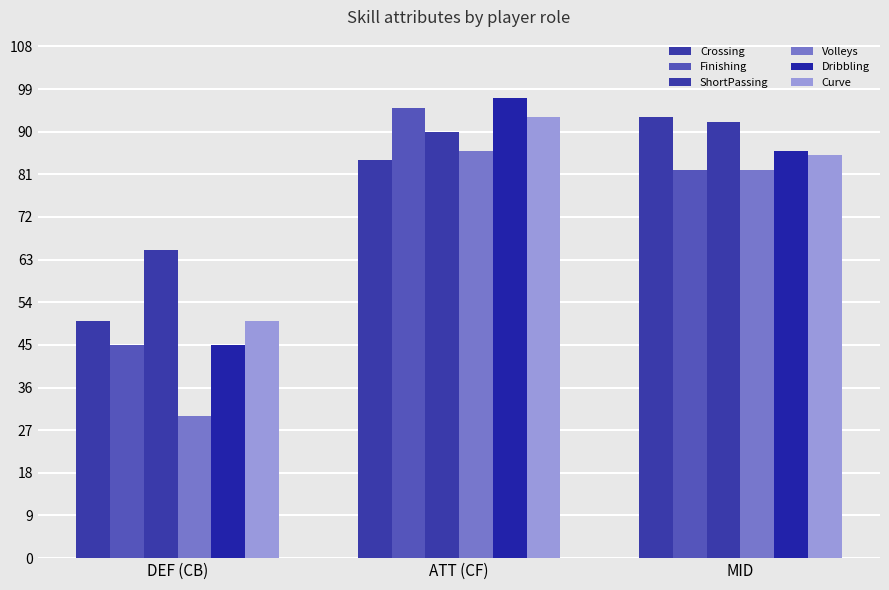

List the labels in order of Crossing value, largest first.

MID, ATT (CF), DEF (CB)